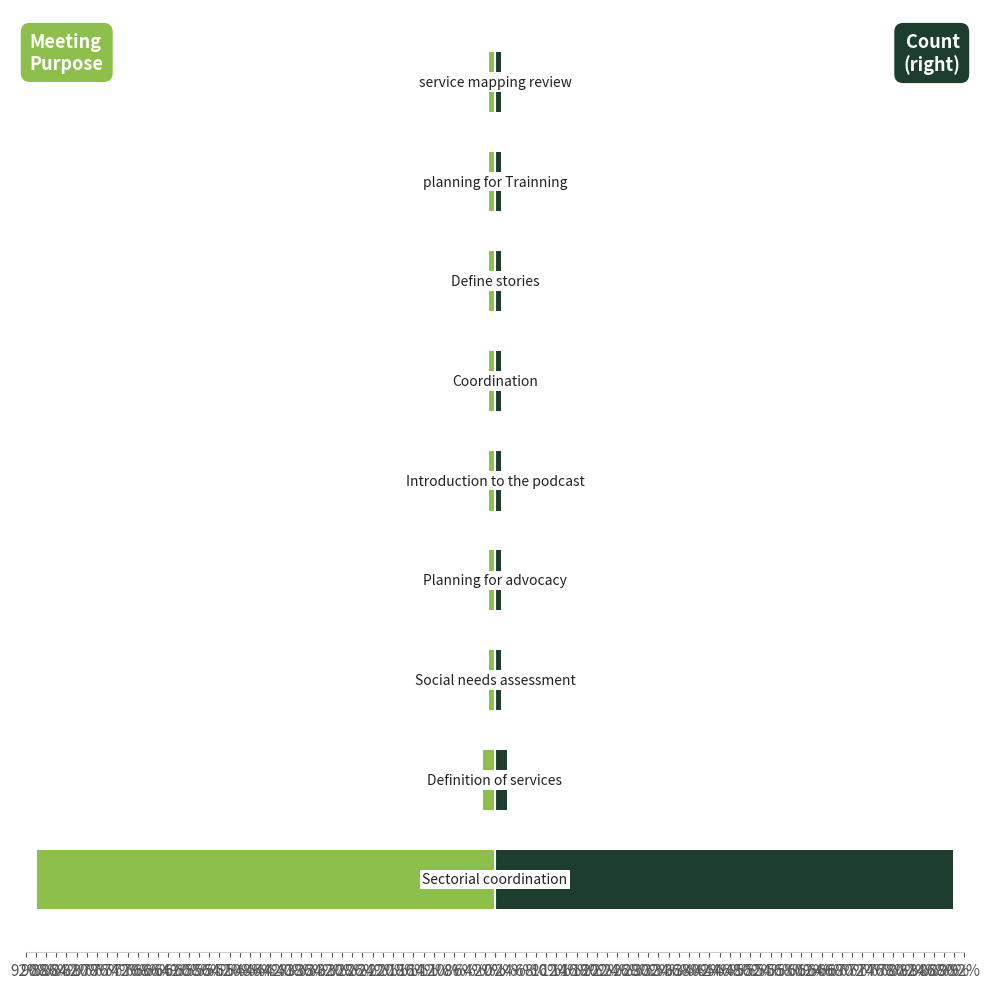

How many bars are there in total?

18